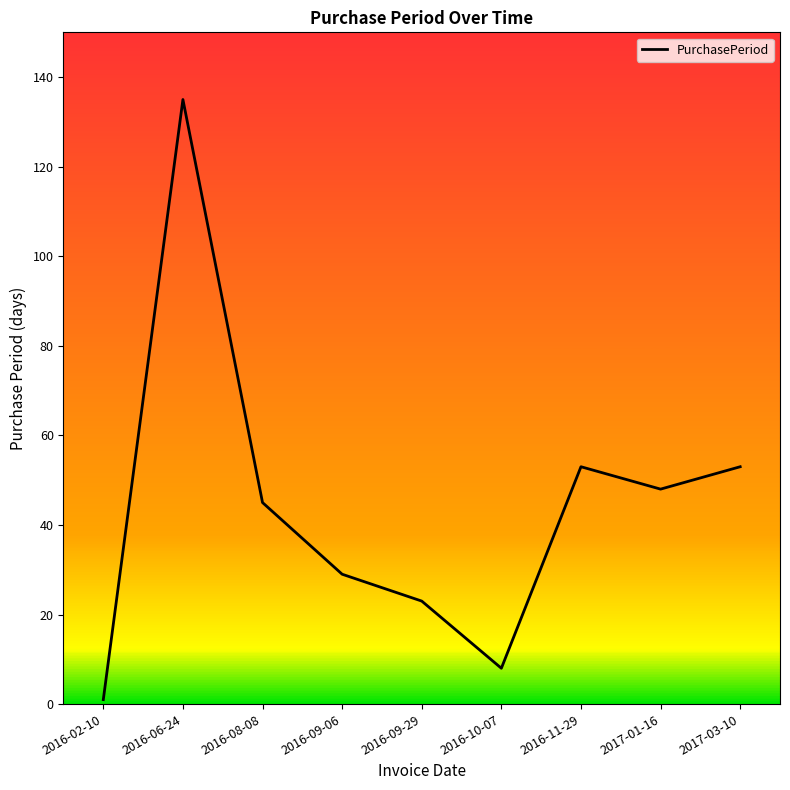

Is it true that the value at 2016-09-06 is 29?

True